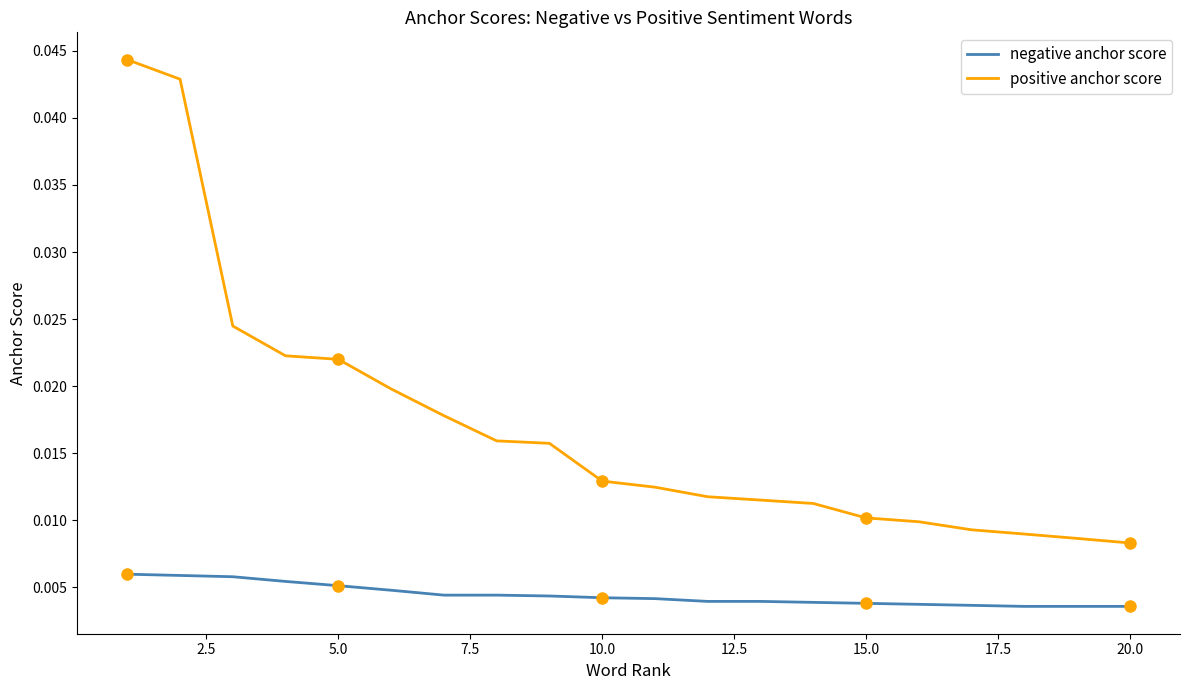

Rank the series by their average value, from highest to lowest.

positive anchor score, negative anchor score